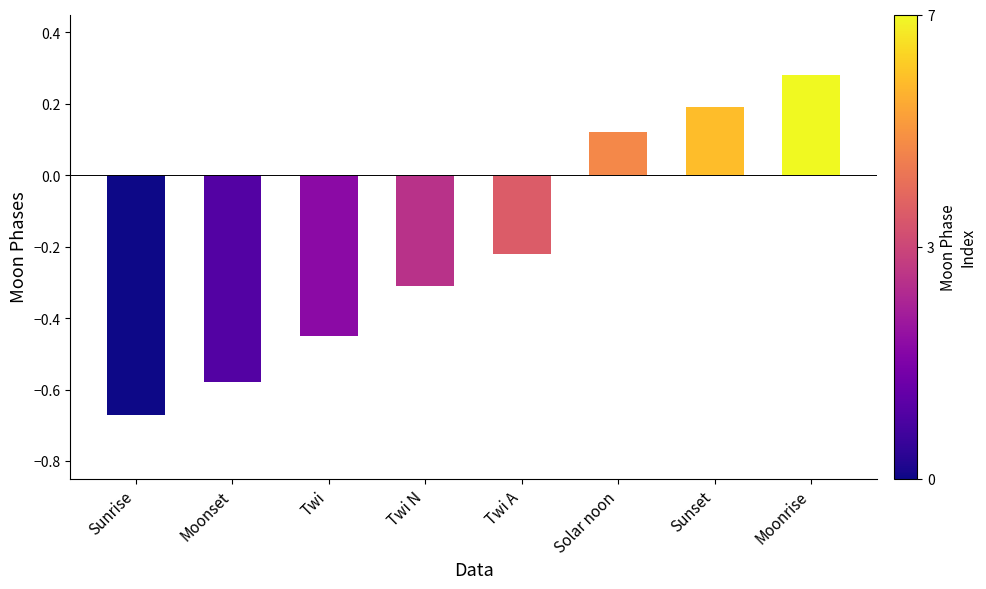

The chart shows a value of -0.2 at Twi N. True or false?

False